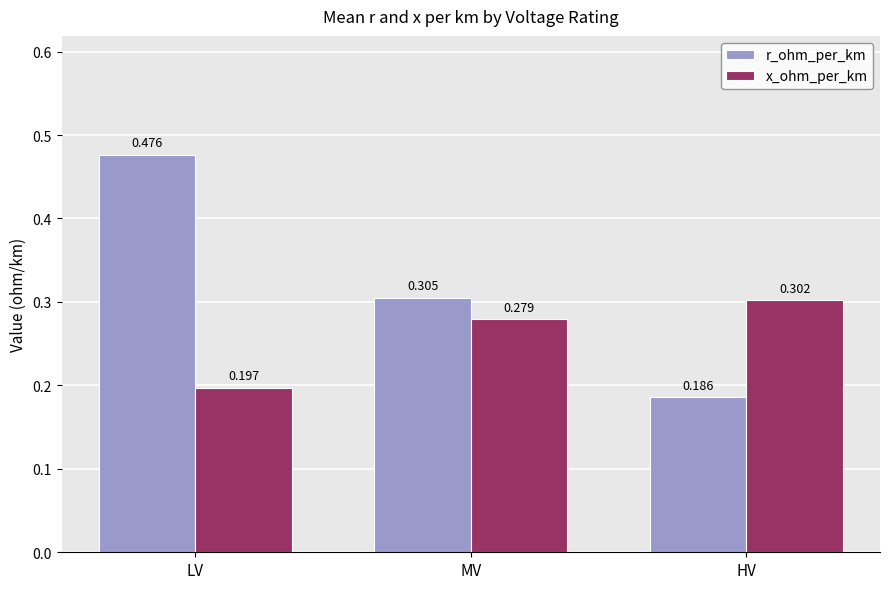

Are the bars grouped side by side (vs. stacked)?

Yes